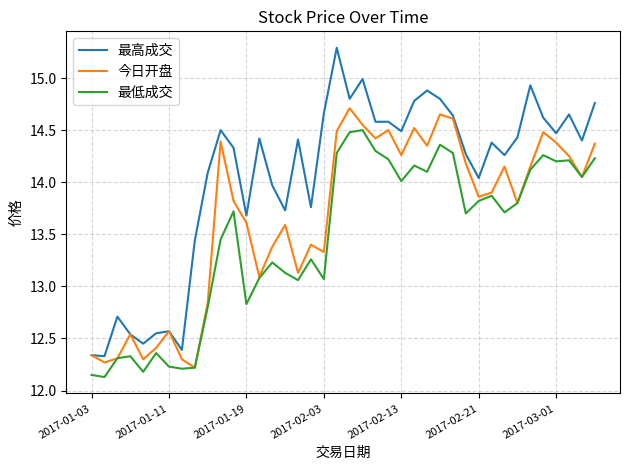

What is the smallest value displayed?

12.1